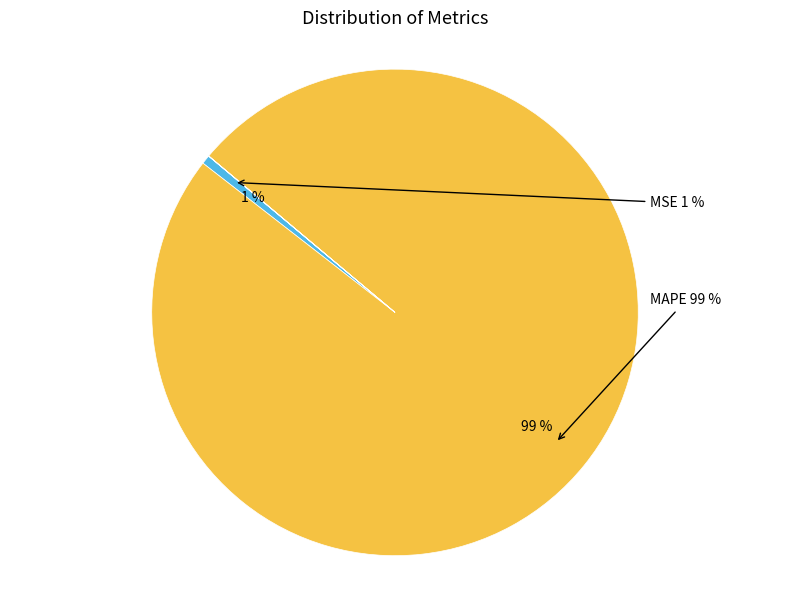

To the nearest percent, what is the difference between the largest and smallest slice percentages?

99%